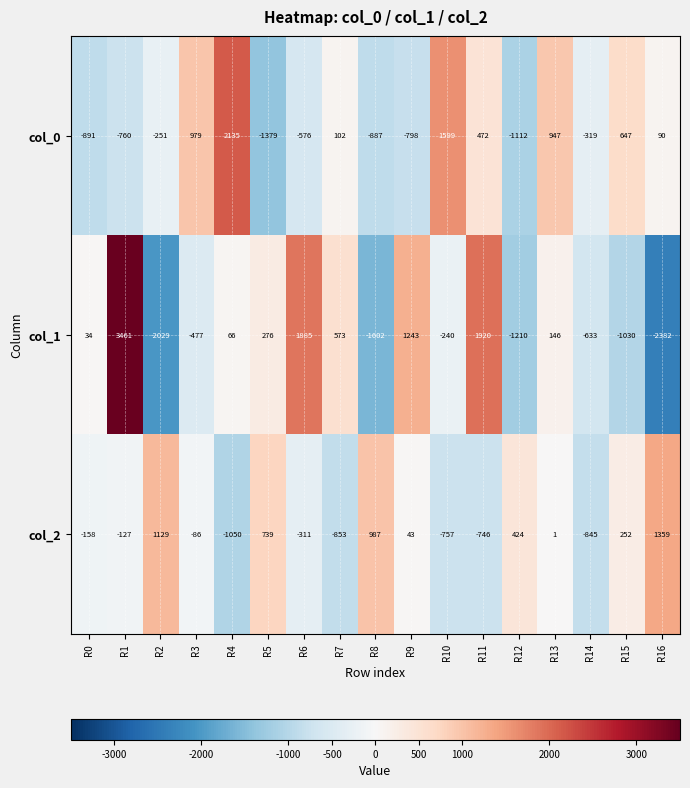

Rank the series by their maximum value, from highest to lowest.

col_1, col_0, col_2